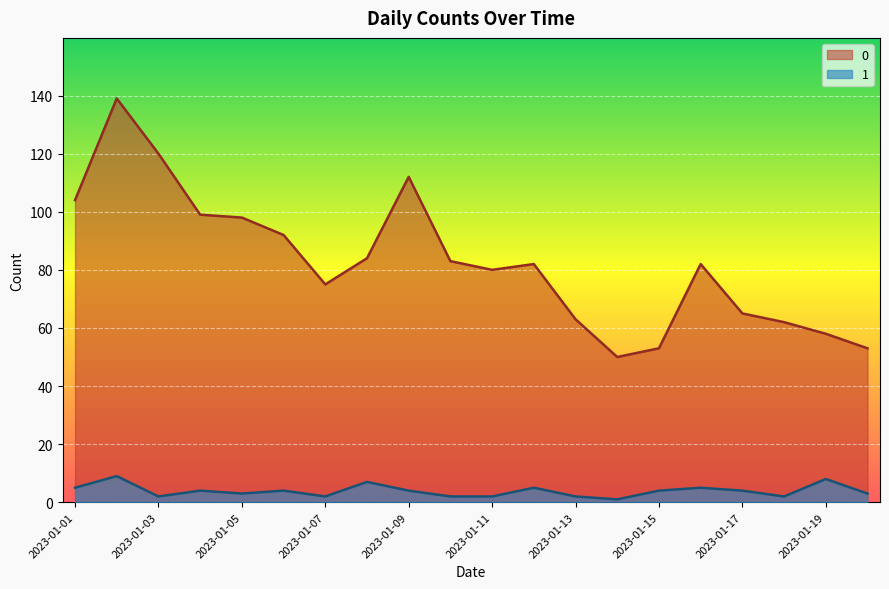

How many distinct data groups are displayed?

2